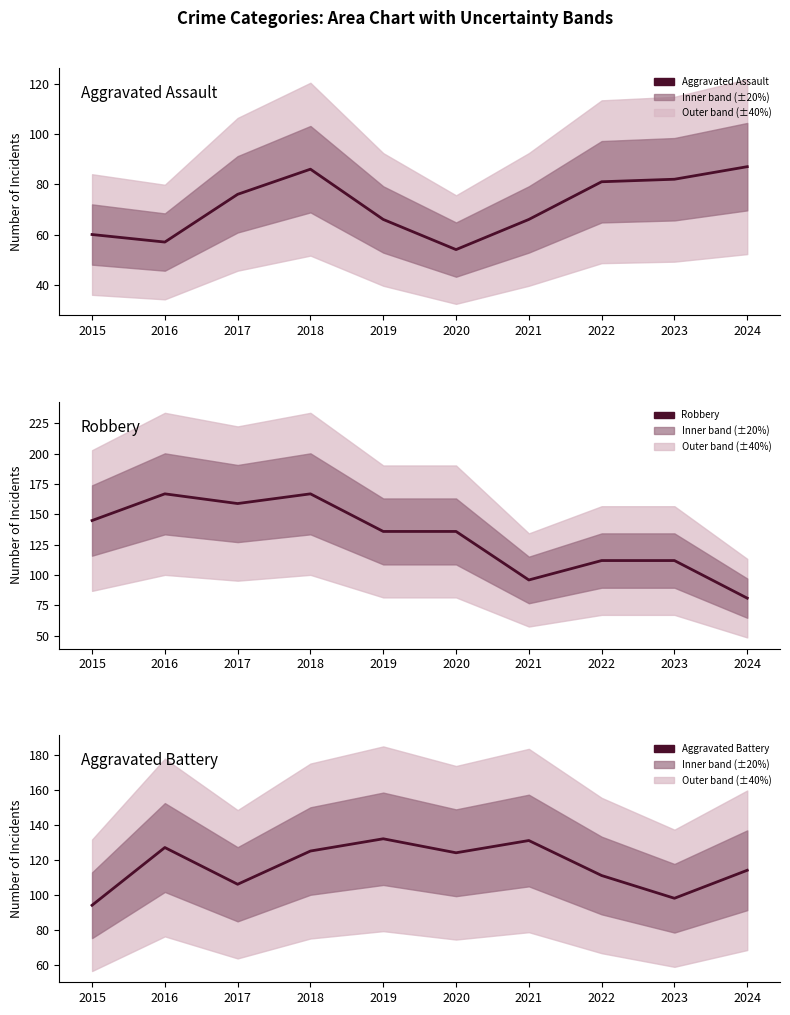

True or false: Aggravated Battery has more than 2 interior local peaks.

True